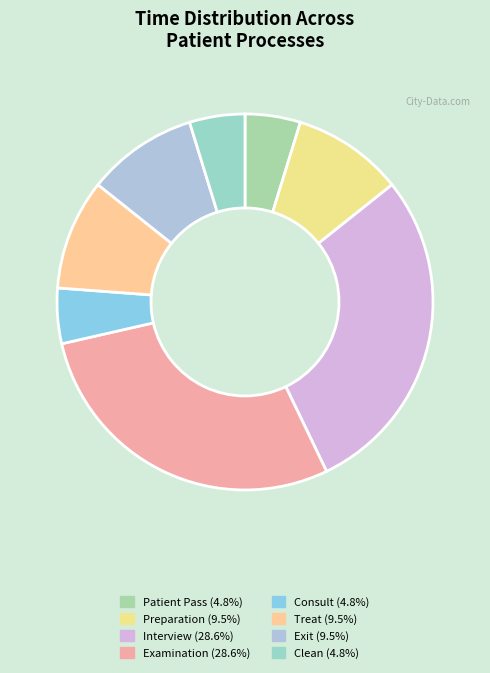

To the nearest percent, what portion does Patient Pass represent?

5%